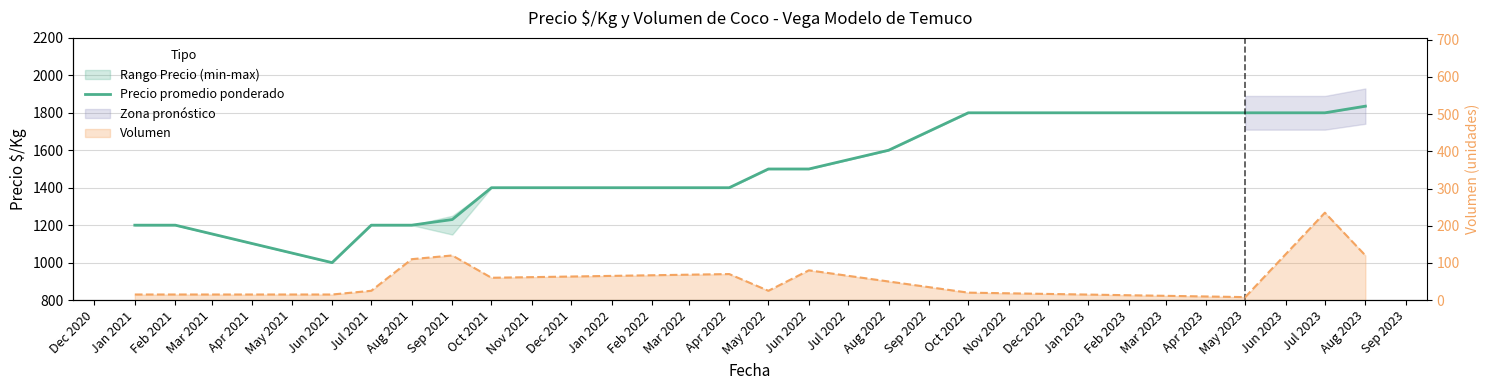

Is this an area chart (filled region under the line)?

No